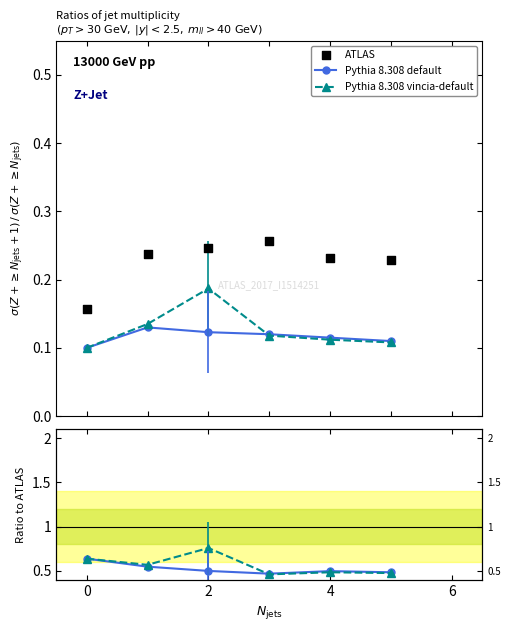

What are all the series names shown in the legend?

Pythia 8.308 default, Pythia 8.308 vincia-default, ATLAS